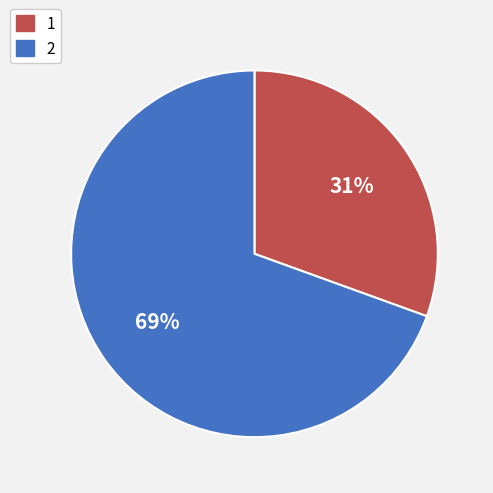

Is there any slice that represents more than half of the pie?

Yes